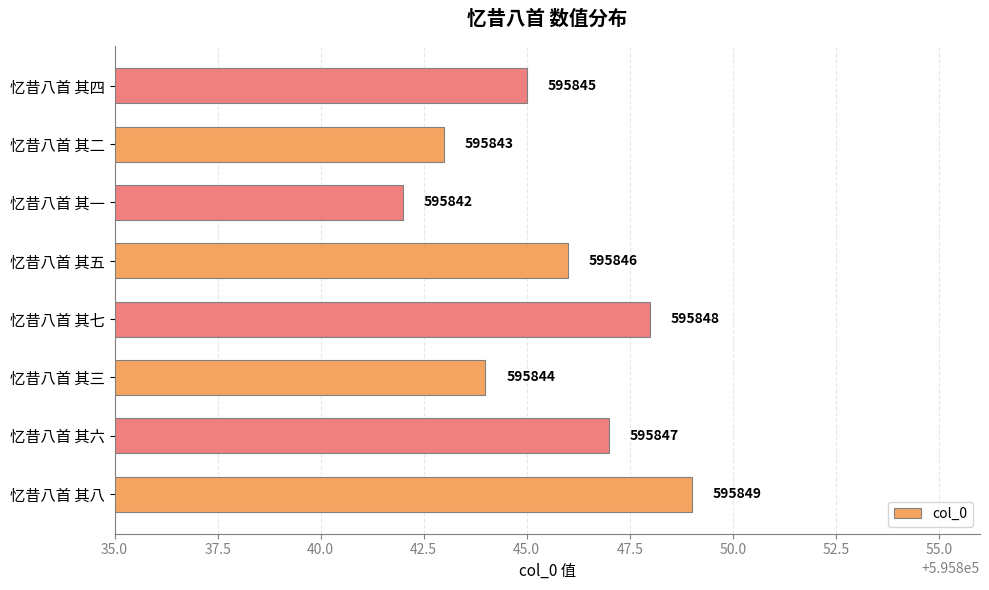

Read the value at 忆昔八首 其六.

595847